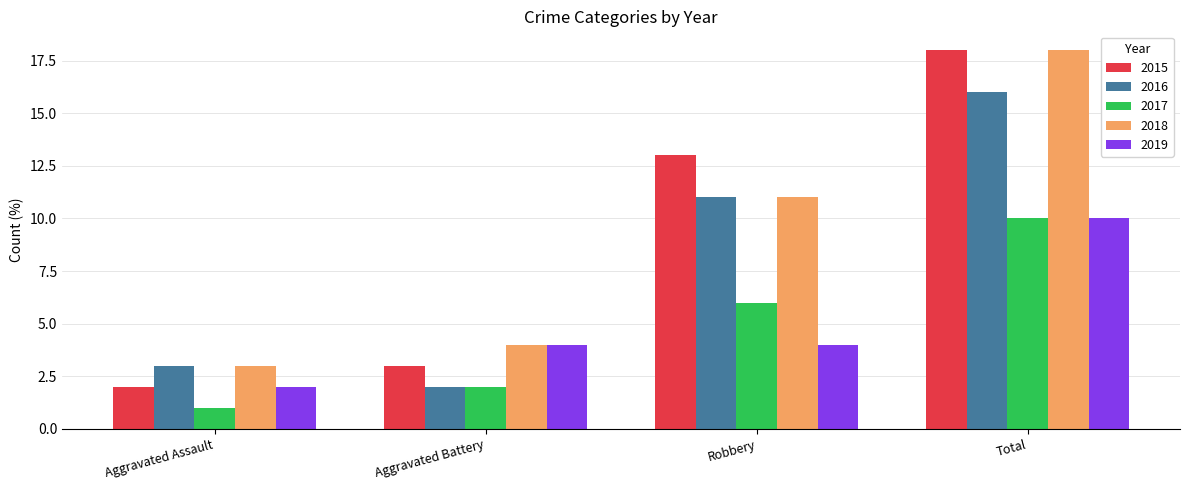

Does the chart contain stacked bars?

No